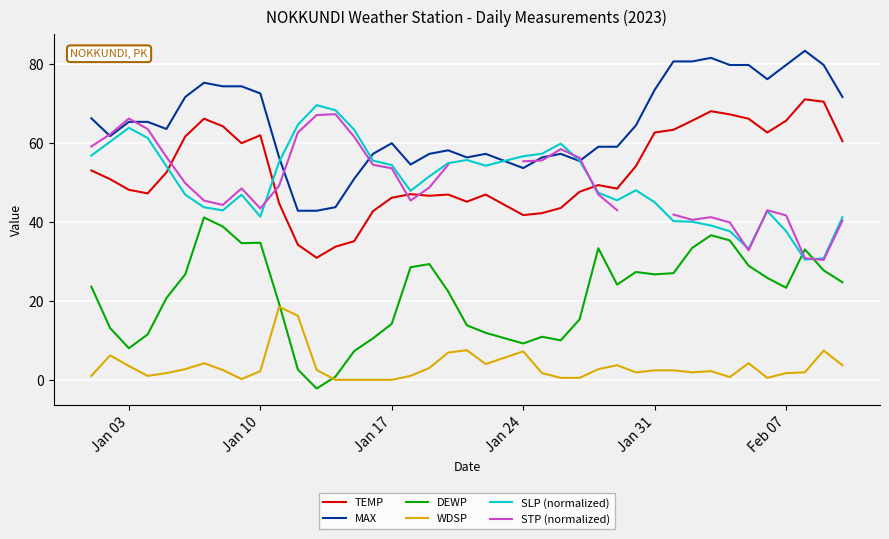

True or false: TEMP and DEWP intersect in this chart.

False